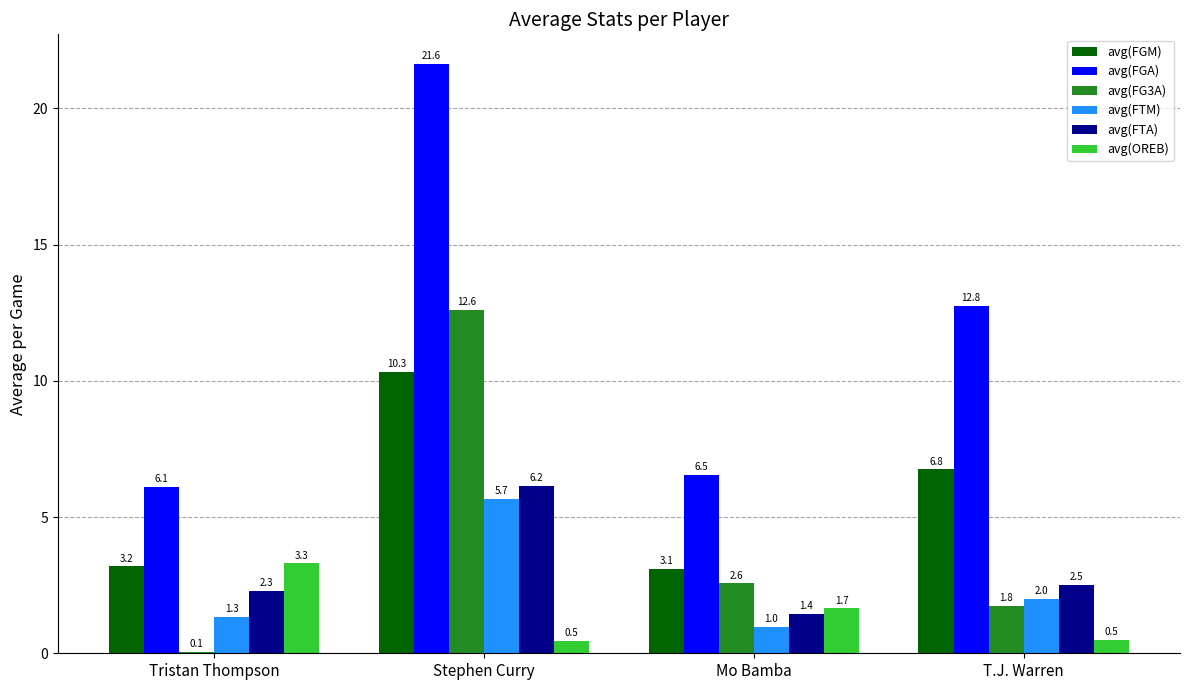

How many groups of bars are there?

4